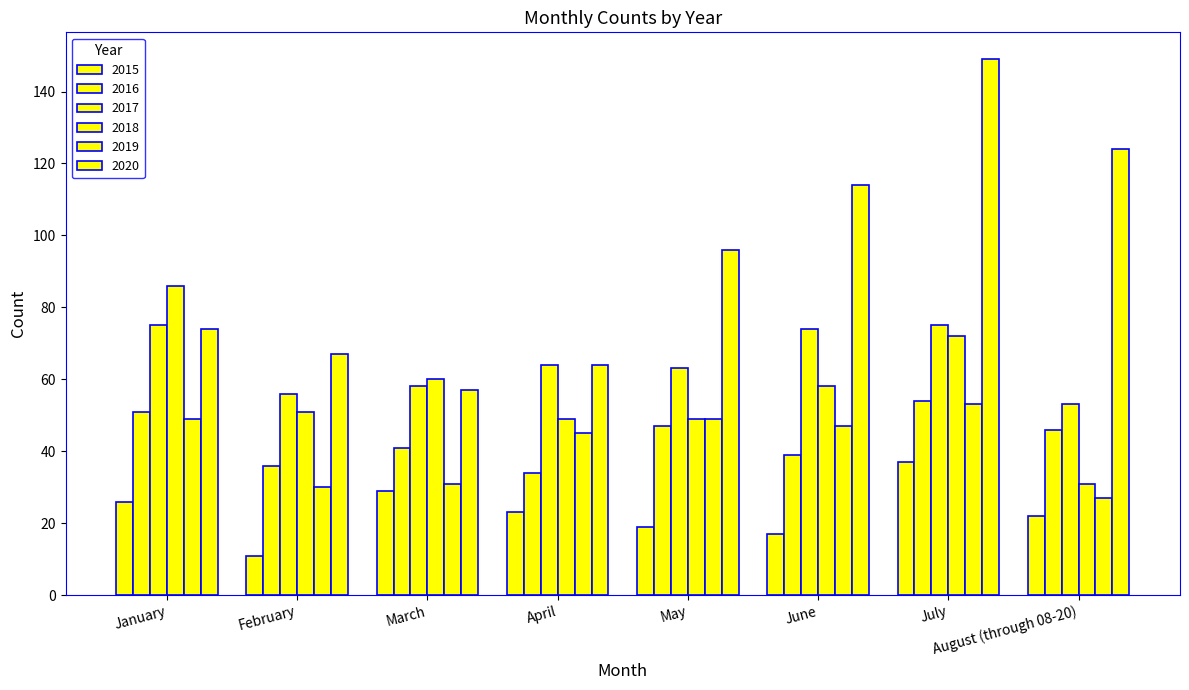

Rank the series at August (through 08-20) from highest to lowest value.

2020, 2017, 2016, 2018, 2019, 2015